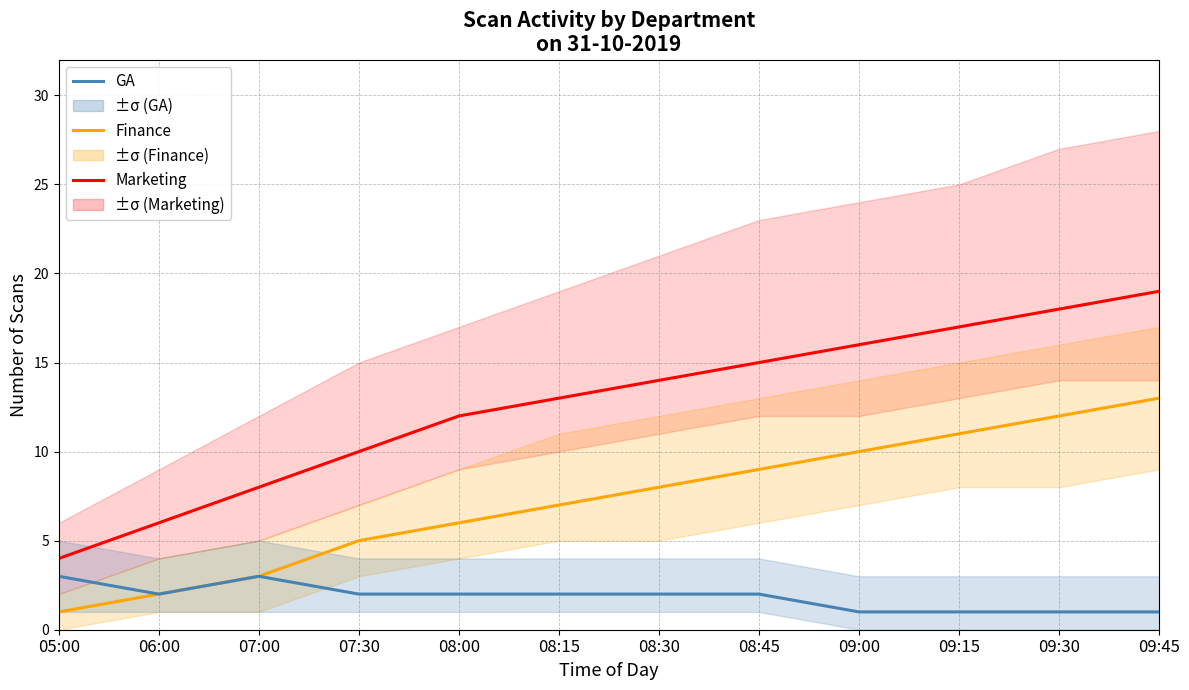

Reading left to right, what are all the values shown in this chart?

Marketing: 05:00=4	06:00=6	07:00=8	07:30=10	08:00=12	08:15=13	08:30=14	08:45=15	09:00=16	09:15=17	09:30=18	09:45=19
Finance: 05:00=1	06:00=2	07:00=3	07:30=5	08:00=6	08:15=7	08:30=8	08:45=9	09:00=10	09:15=11	09:30=12	09:45=13
GA: 05:00=3	06:00=2	07:00=3	07:30=2	08:00=2	08:15=2	08:30=2	08:45=2	09:00=1	09:15=1	09:30=1	09:45=1